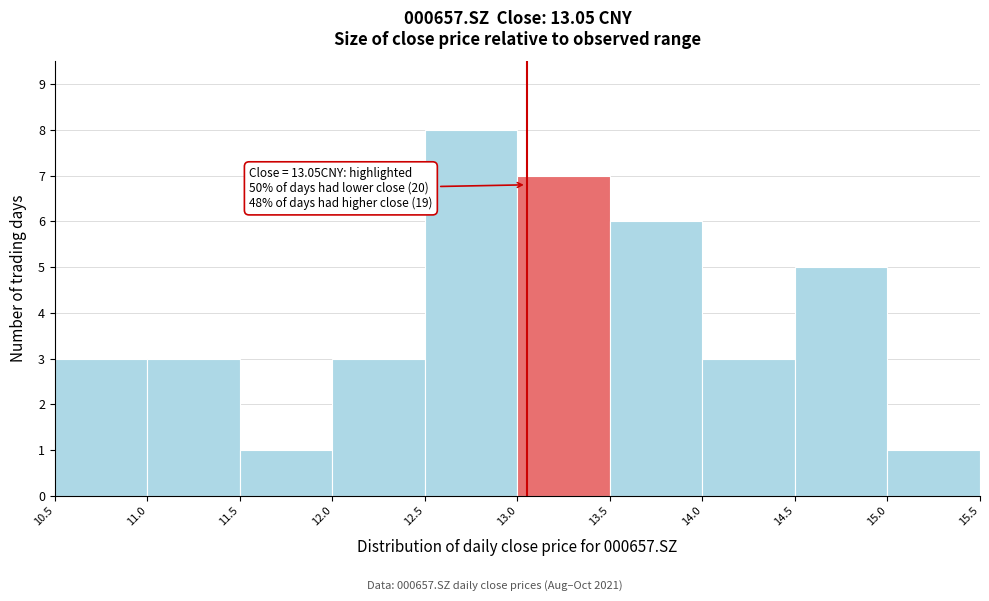

Over which range of the x-axis is the bar tallest?

12.5 to 13.0